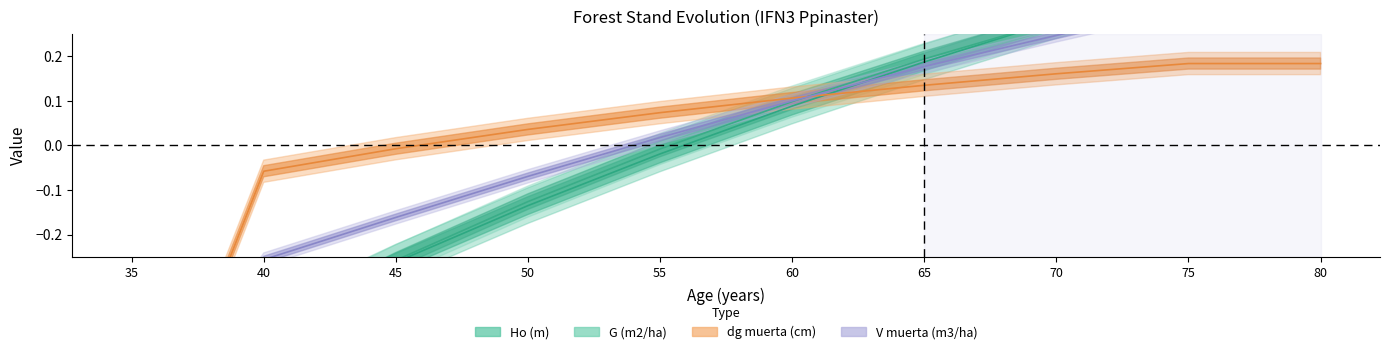

What is the value of the dg muerta (cm) point at the 8th from the left?

0.2